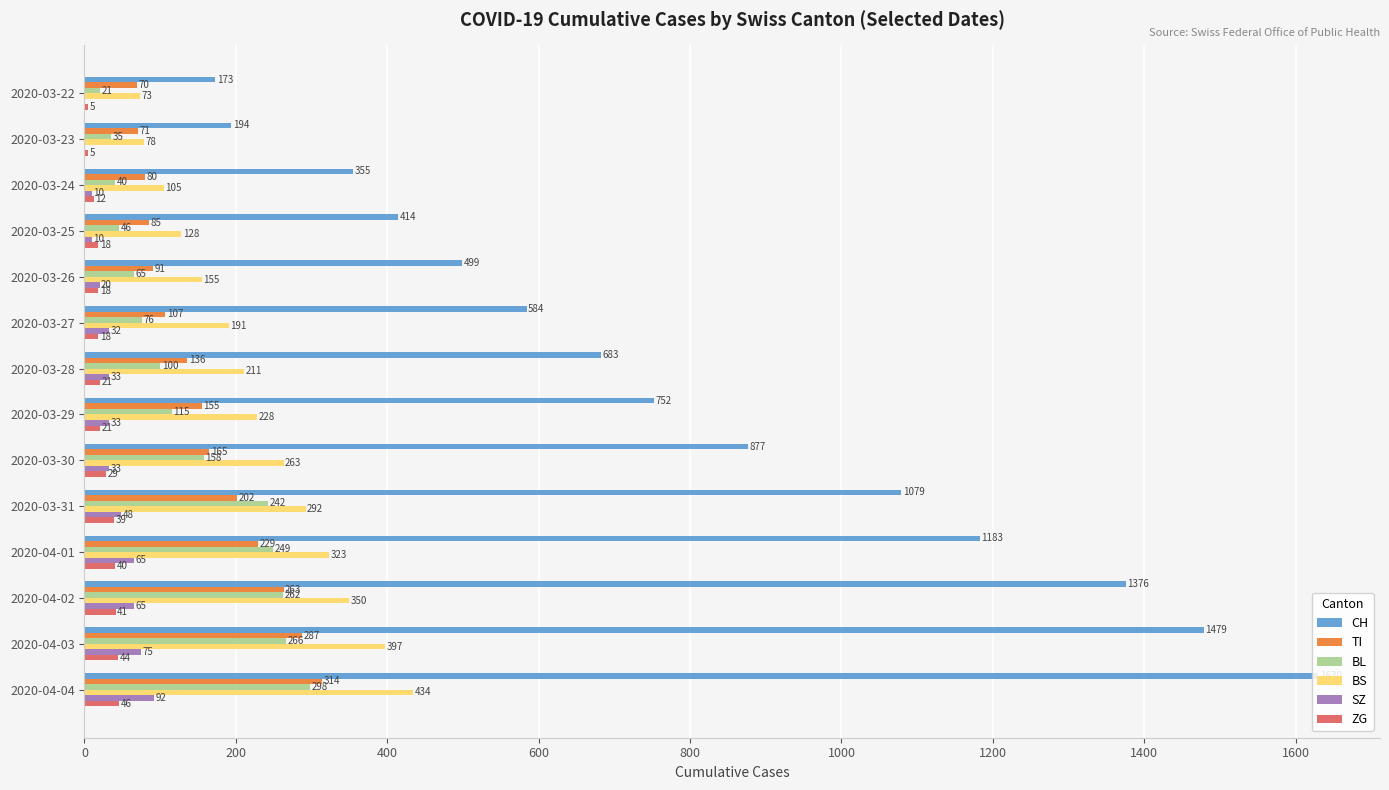

Which series has the largest total across all categories?

CH